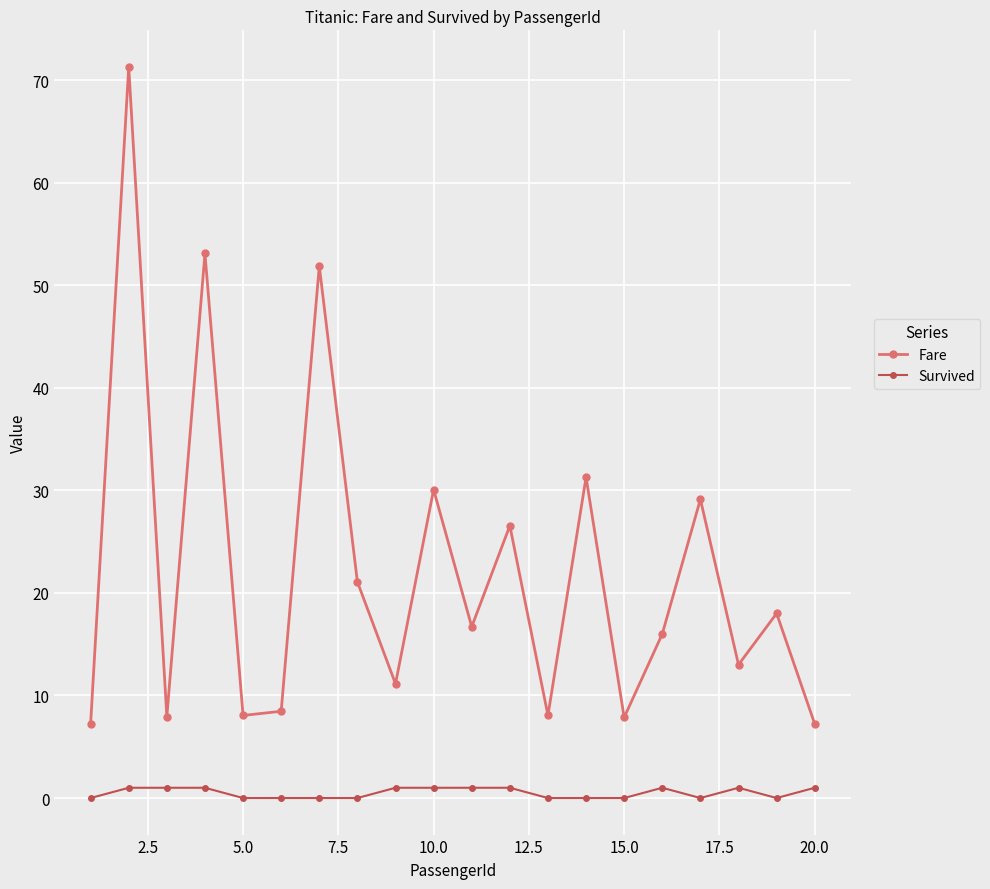

Rank the series by their maximum value, from highest to lowest.

Fare, Survived